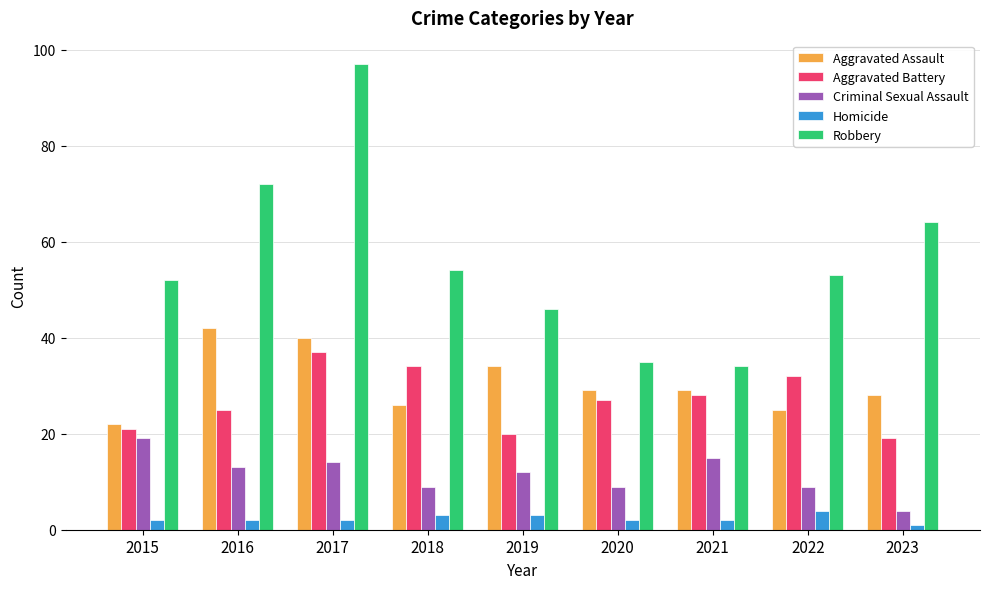

Reading left to right, transcribe all the data shown in this chart.

Aggravated Assault: 2015=22	2016=42	2017=40	2018=26	2019=34	2020=29	2021=29	2022=25	2023=28
Aggravated Battery: 2015=21	2016=25	2017=37	2018=34	2019=20	2020=27	2021=28	2022=32	2023=19
Criminal Sexual Assault: 2015=19	2016=13	2017=14	2018=9	2019=12	2020=9	2021=15	2022=9	2023=4
Homicide: 2015=2	2016=2	2017=2	2018=3	2019=3	2020=2	2021=2	2022=4	2023=1
Robbery: 2015=52	2016=72	2017=97	2018=54	2019=46	2020=35	2021=34	2022=53	2023=64